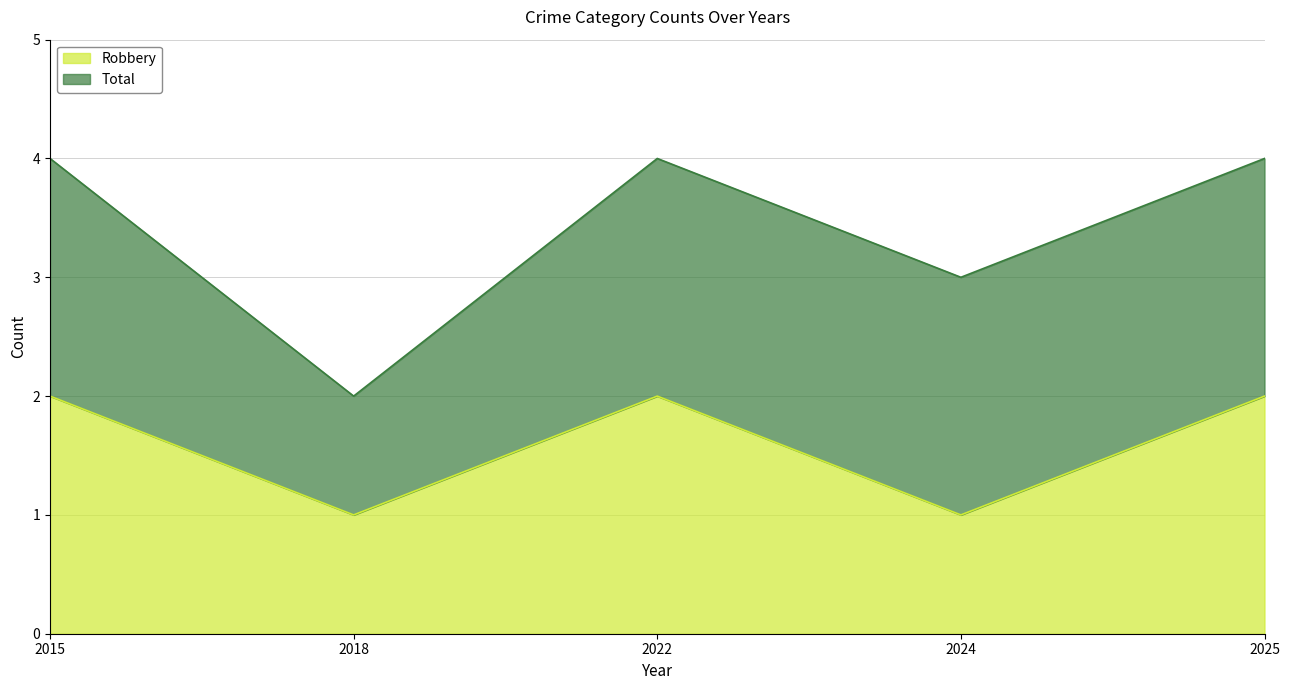

Between 2018 and 2025, which is larger?

2025